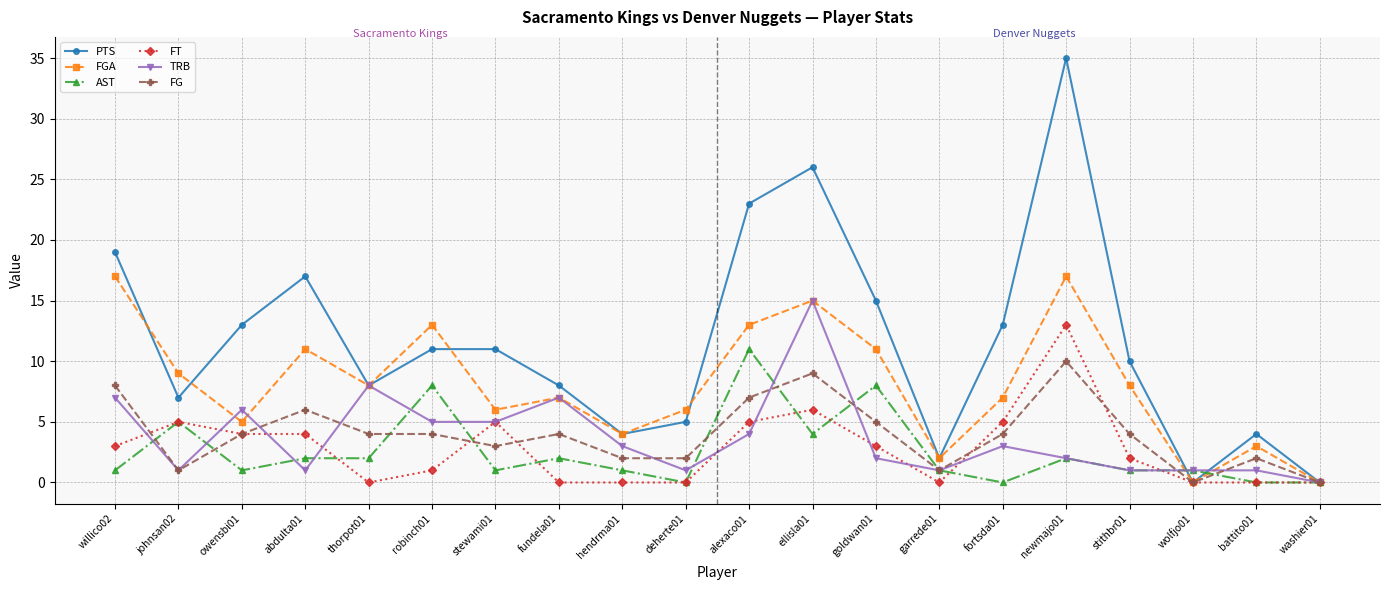

Where does the PTS series first go above 11?

willico02